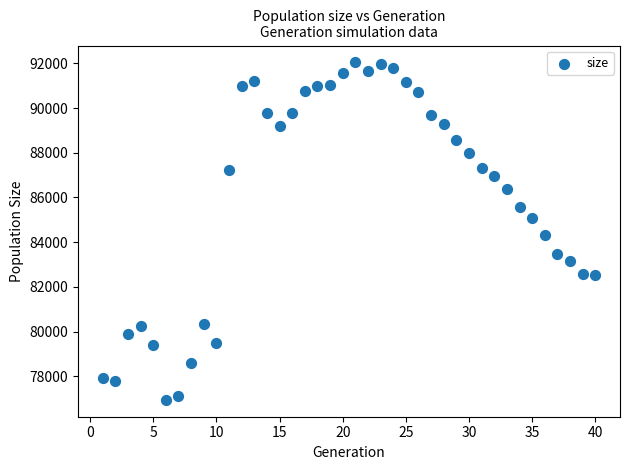

What is the range of X values (max minus min)?

39